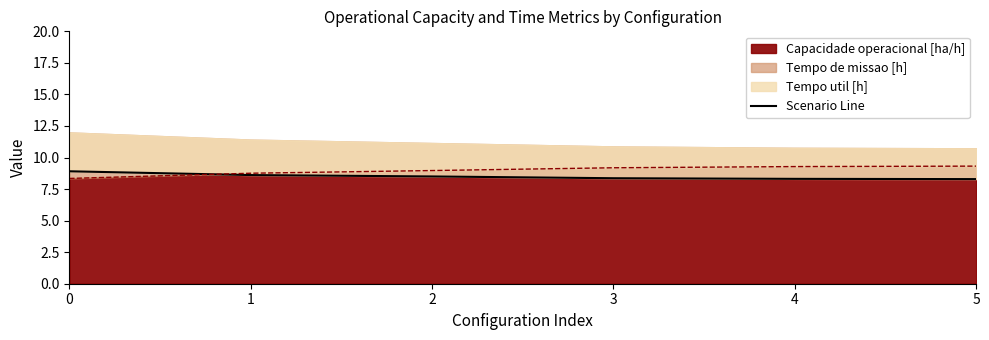

How many values are between 8 and 9?

6